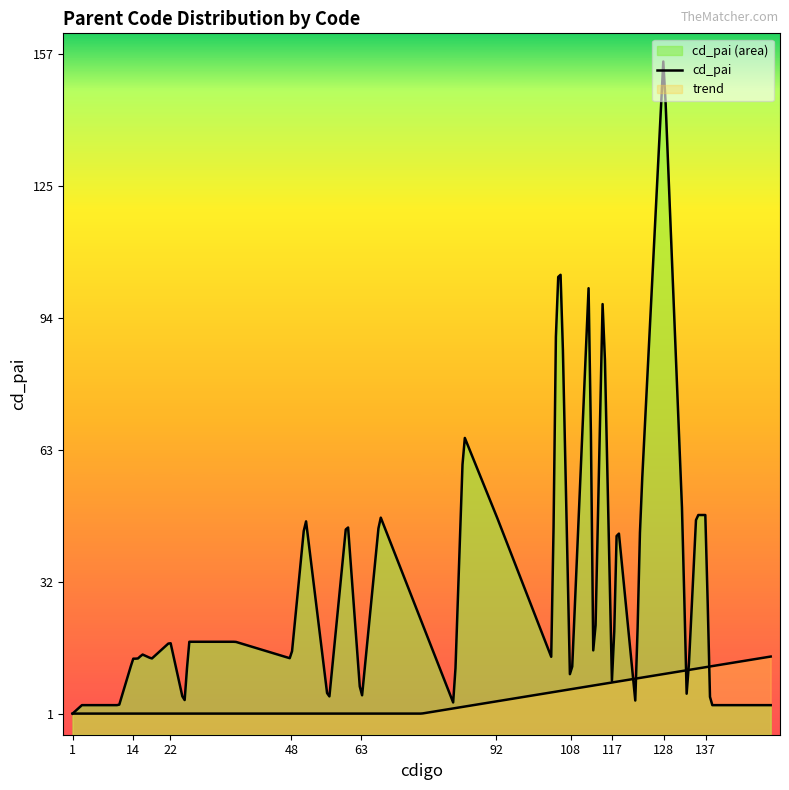

Is it true that the value at 83 is 4?

False